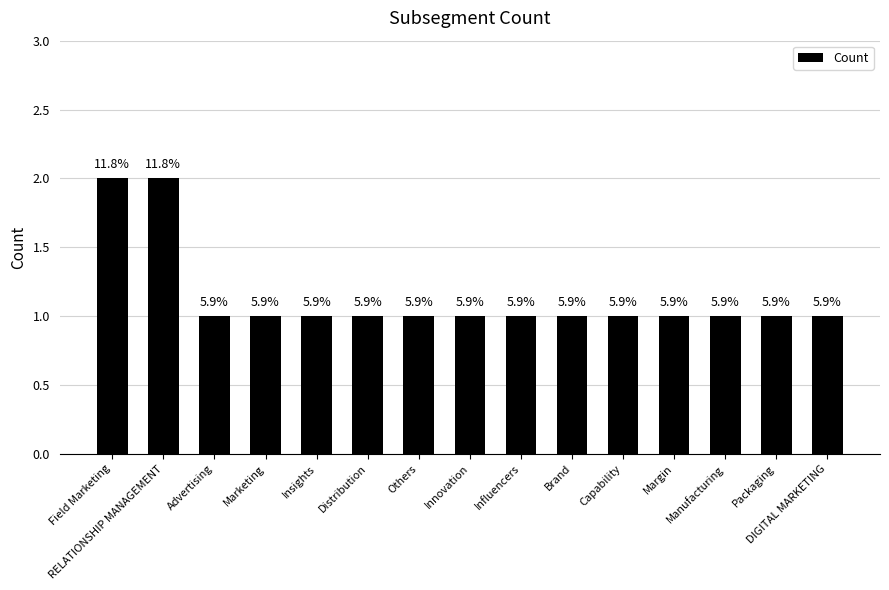

Are the bars grouped side by side (vs. stacked)?

No